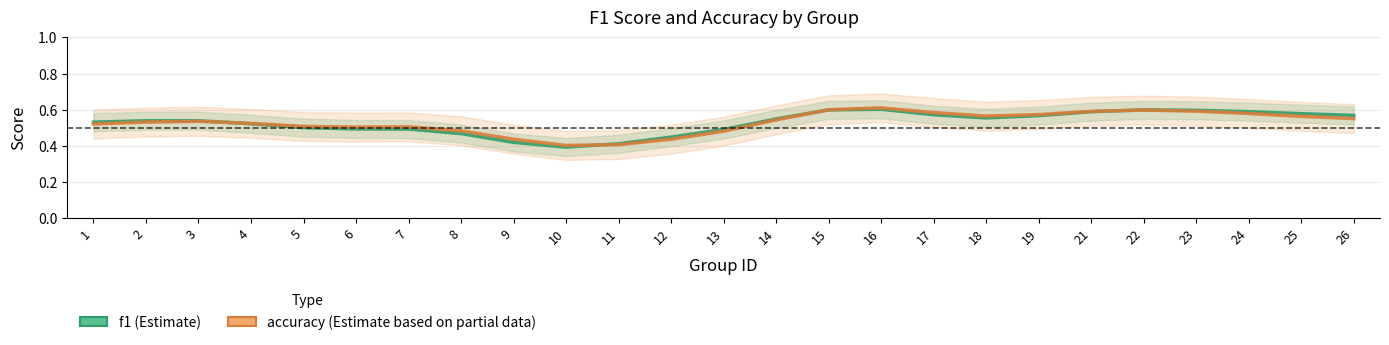

Which series changed the most between 24 and 26?

accuracy